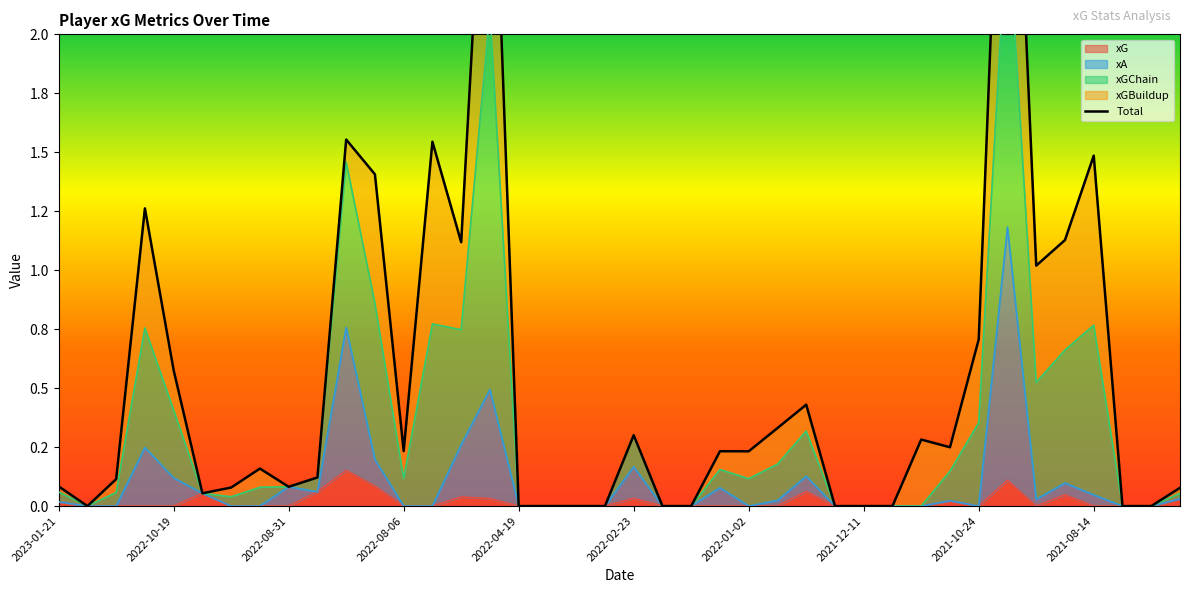

Which label corresponds to the largest value in the chart?

2021-10-16